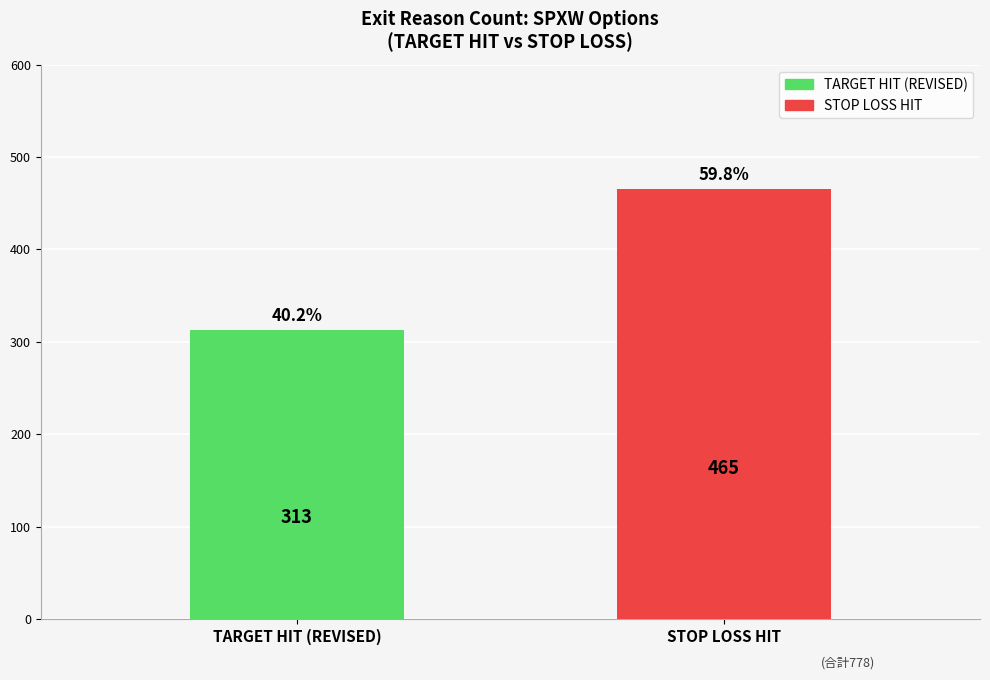

List the labels in order of value, smallest first.

TARGET HIT (REVISED), STOP LOSS HIT